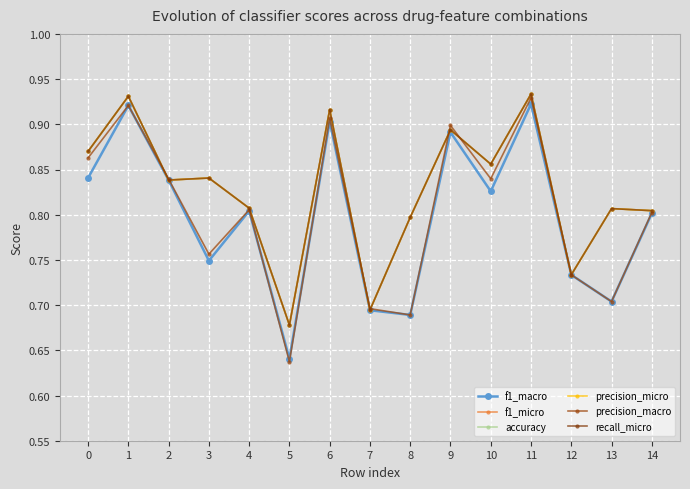

Reading right to left, extract all data points from this chart.

f1_macro: 0.8	0.7	0.7	0.9	0.8	0.9	0.7	0.7	0.9	0.6	0.8	0.7	0.8	0.9	0.8
f1_micro: 0.8	0.8	0.7	0.9	0.9	0.9	0.8	0.7	0.9	0.7	0.8	0.8	0.8	0.9	0.9
accuracy: 0.8	0.8	0.7	0.9	0.9	0.9	0.8	0.7	0.9	0.7	0.8	0.8	0.8	0.9	0.9
precision_micro: 0.8	0.8	0.7	0.9	0.9	0.9	0.8	0.7	0.9	0.7	0.8	0.8	0.8	0.9	0.9
precision_macro: 0.8	0.7	0.7	0.9	0.8	0.9	0.7	0.7	0.9	0.6	0.8	0.8	0.8	0.9	0.9
recall_micro: 0.8	0.8	0.7	0.9	0.9	0.9	0.8	0.7	0.9	0.7	0.8	0.8	0.8	0.9	0.9